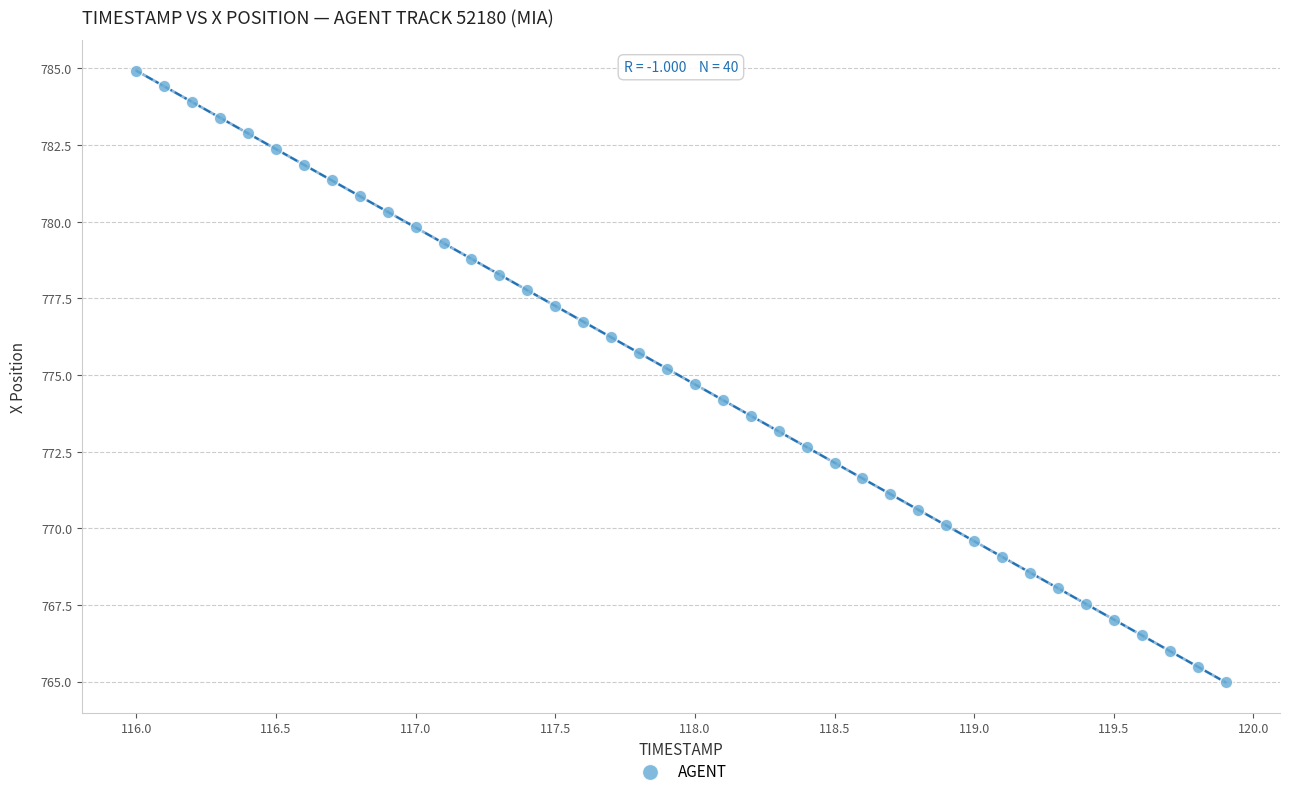

What is the range of Y values (max minus min)?

19.9